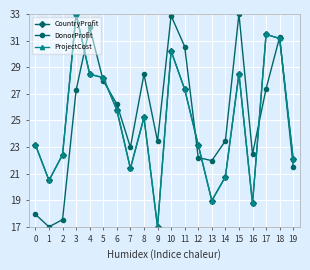

What is the maximum value shown in the chart?

33.0